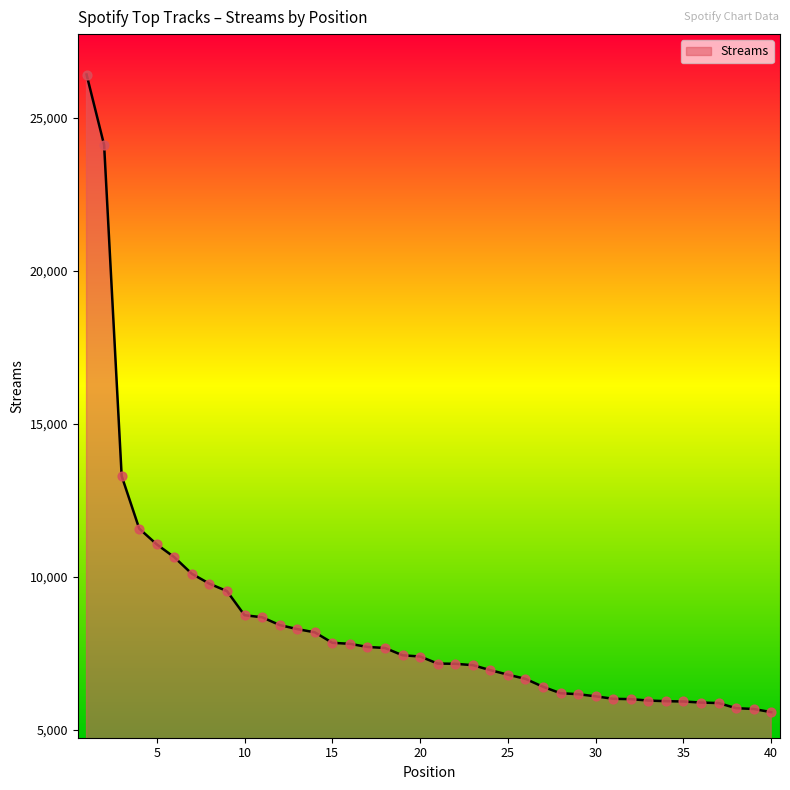

What is the greatest value displayed?

26422